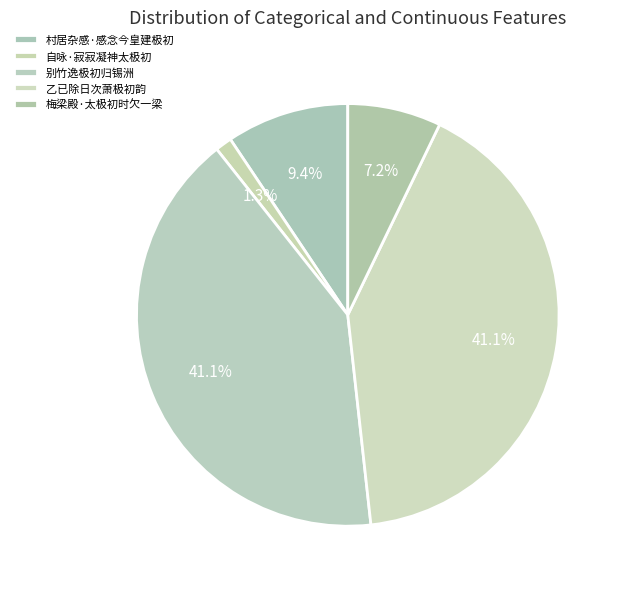

Which category has the biggest portion of the pie?

乙已除日次萧极初韵